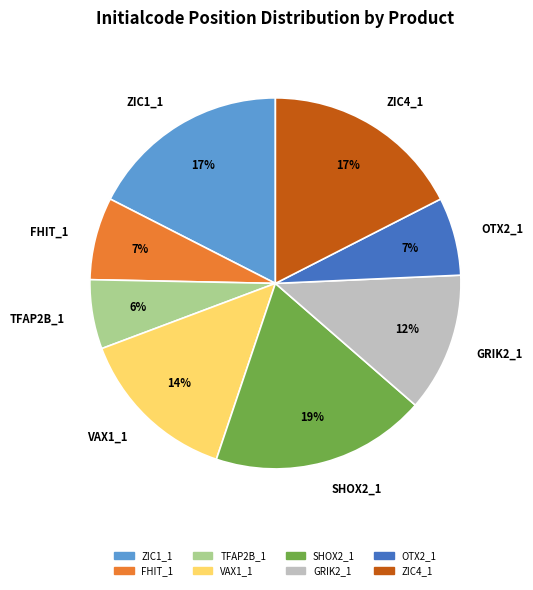

Is the sum of ZIC1_1 and SHOX2_1 greater than half?

No